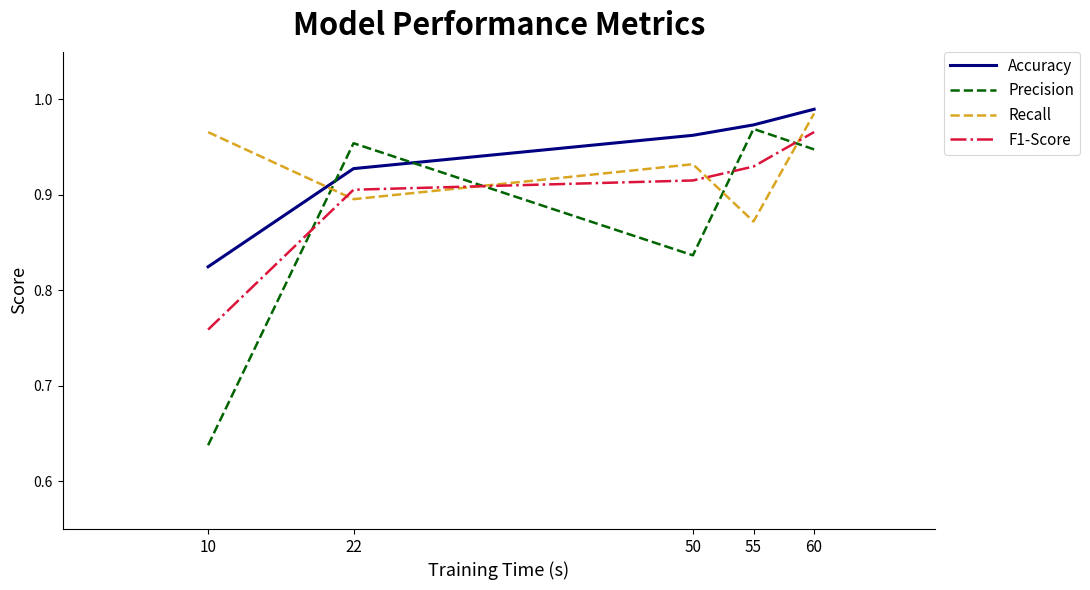

Where is F1-Score nearest to the value 0?

10